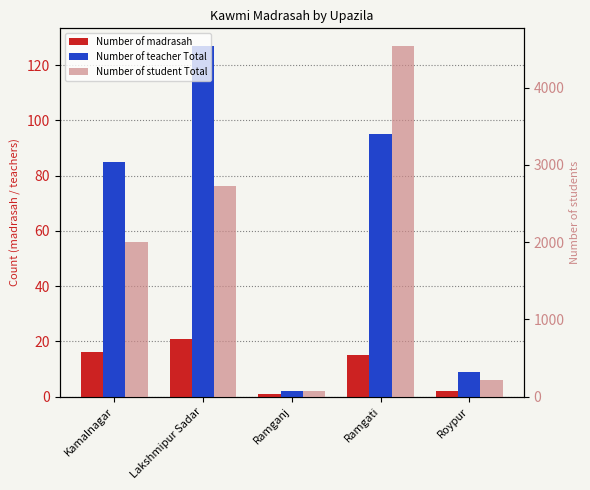

At how many categories does at least one series exceed 4068?

1